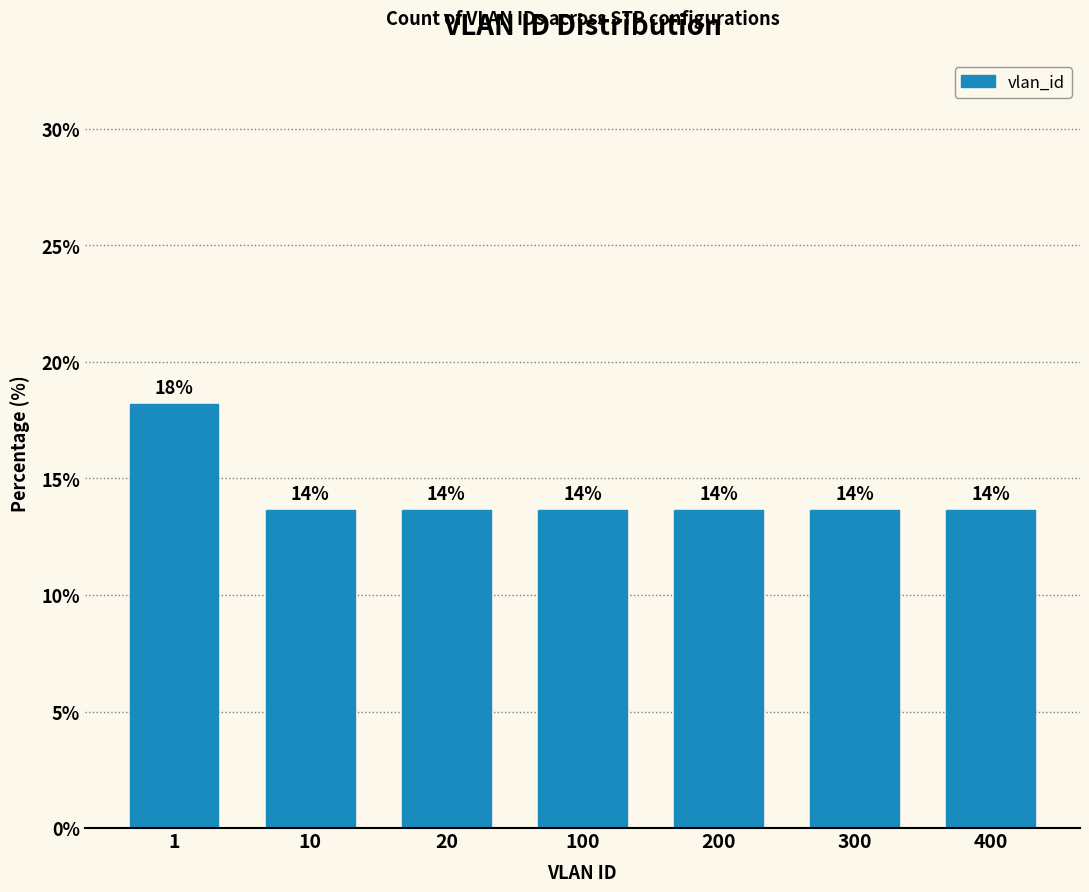

Does the chart contain any negative values?

No